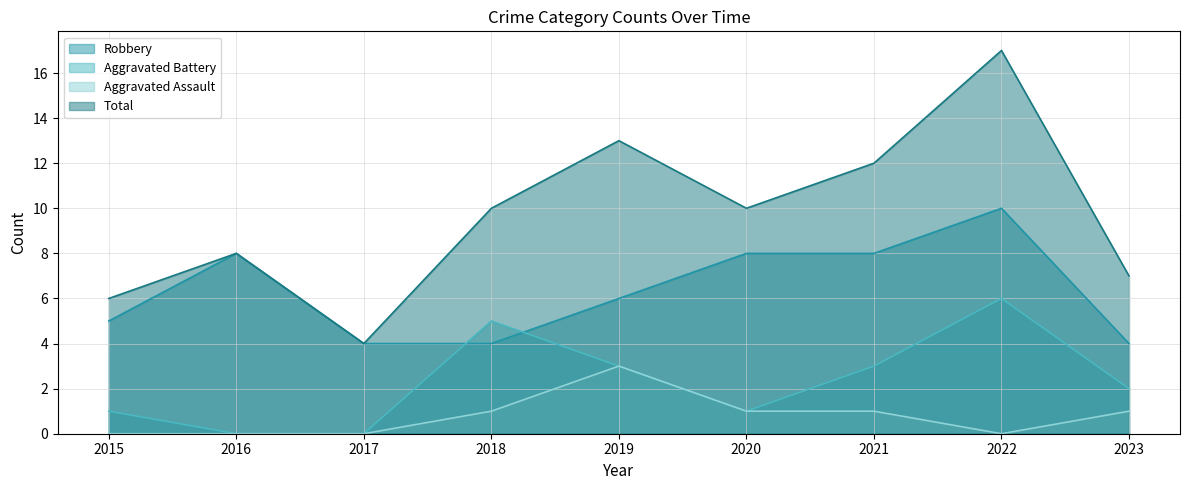

What is the difference between the highest and lowest values at 2021?

11